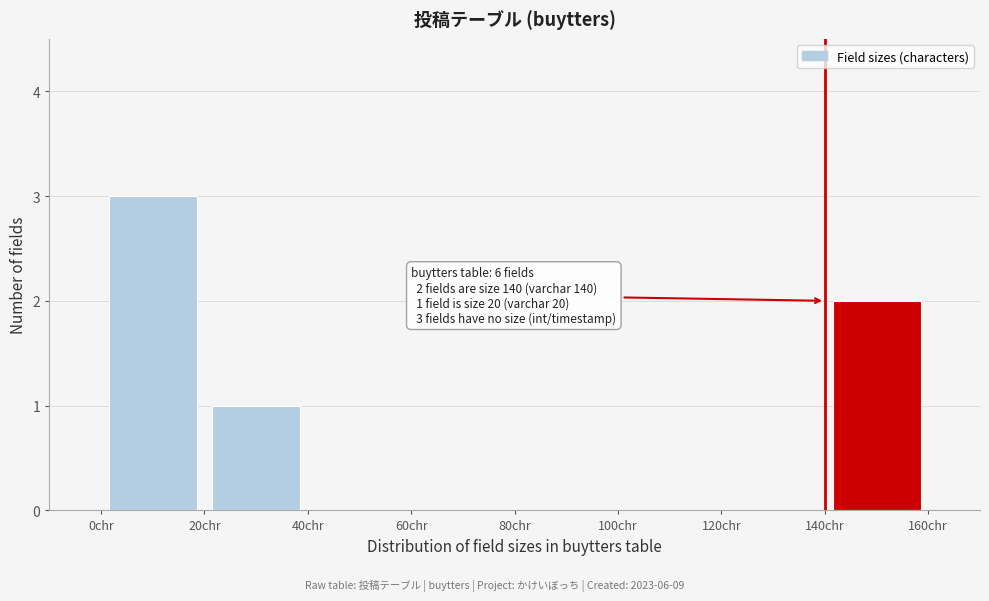

Over which range of the x-axis is the bar tallest?

0 to 20